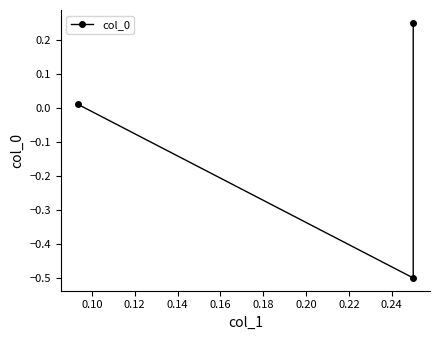

How many positive values are there?

2